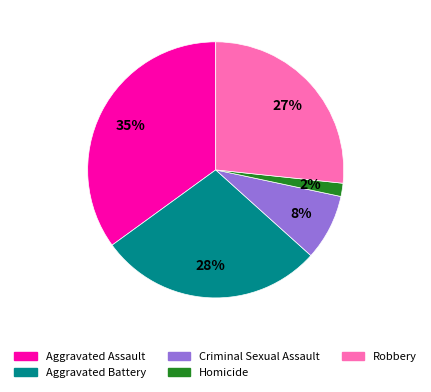

Is Homicide the majority of the pie?

No